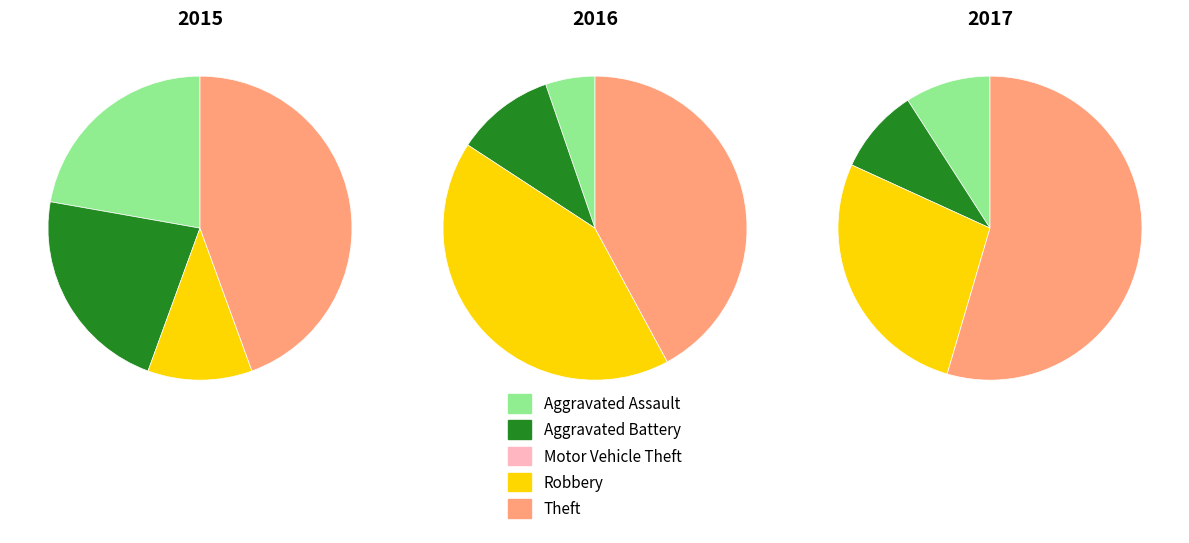

Combined, do Theft and Robbery account for over 50%?

Yes